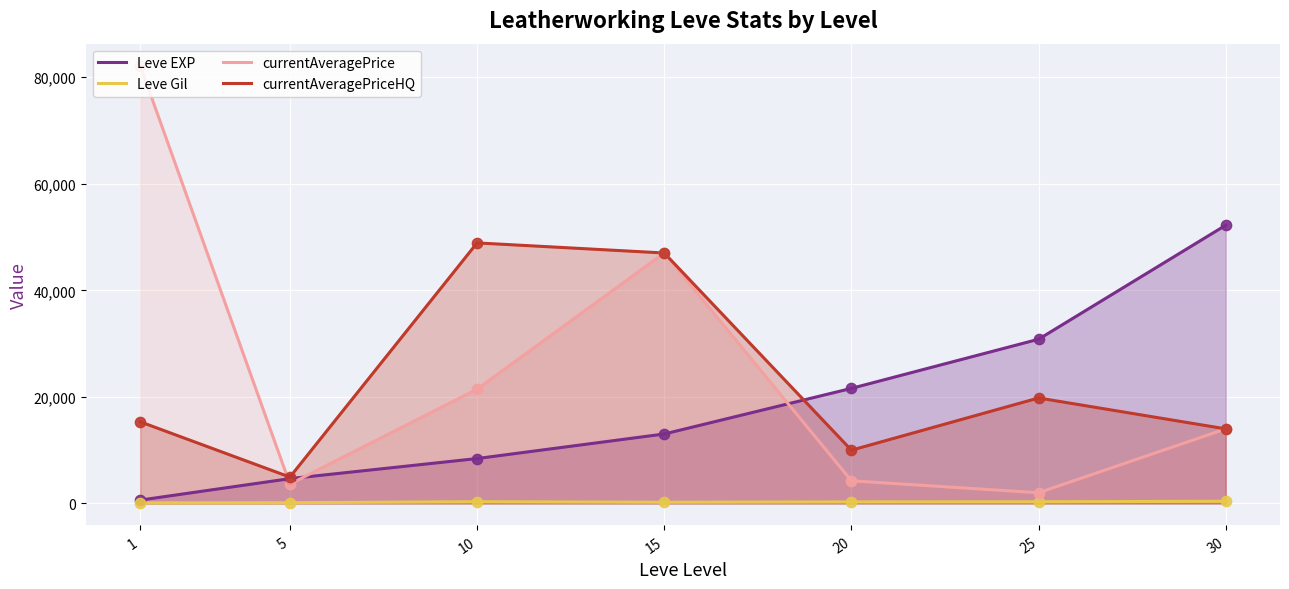

What are all the series names shown in the legend?

Leve EXP, Leve Gil, currentAveragePrice, currentAveragePriceHQ